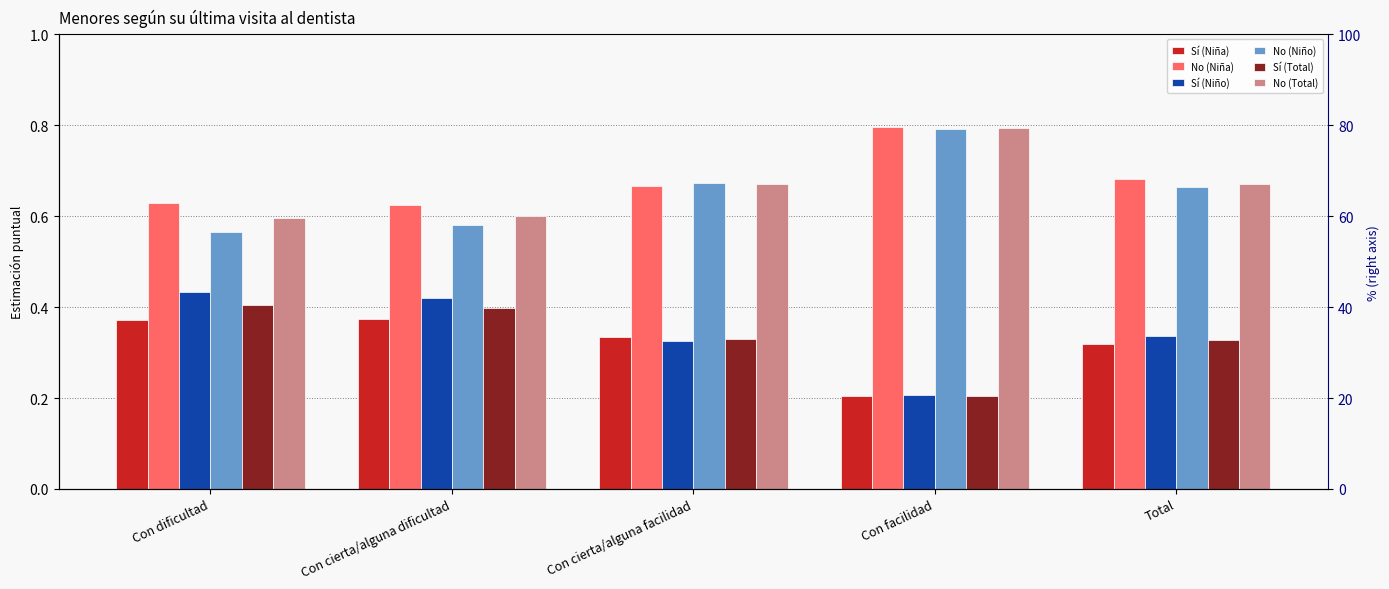

At Con cierta/alguna facilidad, list the series in order from largest to smallest.

No (Niño), No (Total), No (Niña), Sí (Niña), Sí (Total), Sí (Niño)